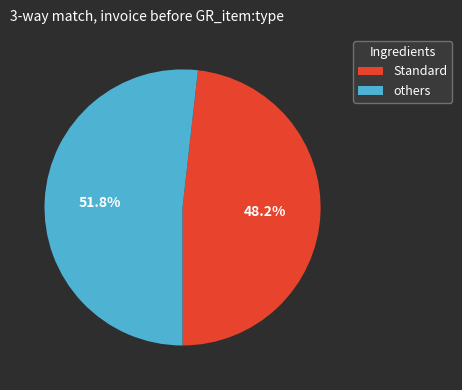

What percentage do others and Standard together represent?

100.0%